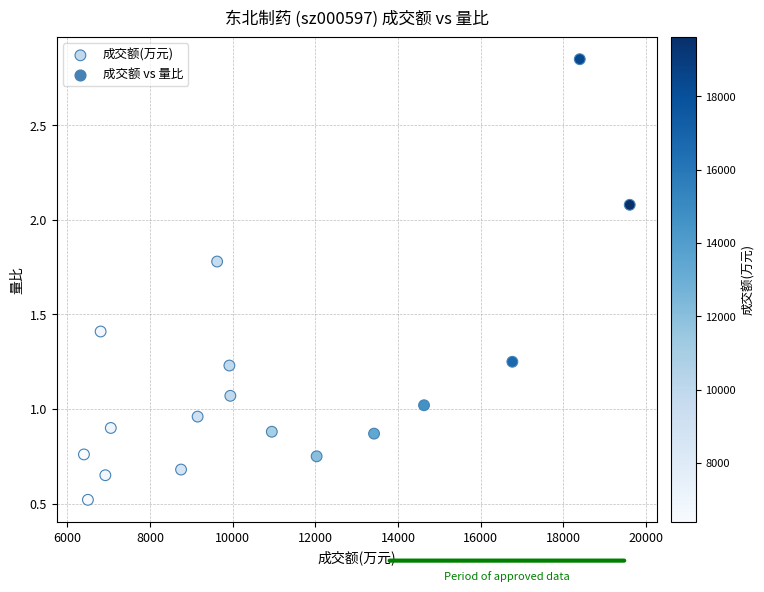

What is the range of X values (max minus min)?

13213.0